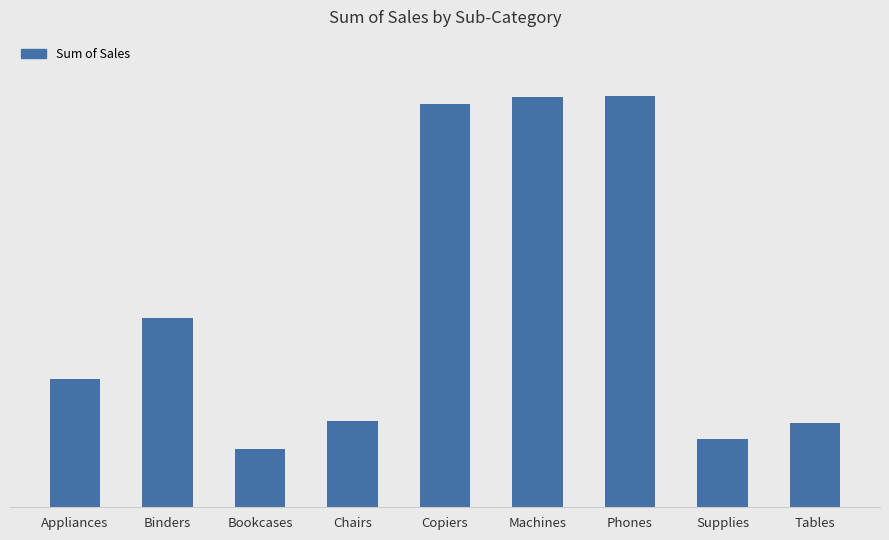

Is it true that the value at Copiers is 20274.1?

False